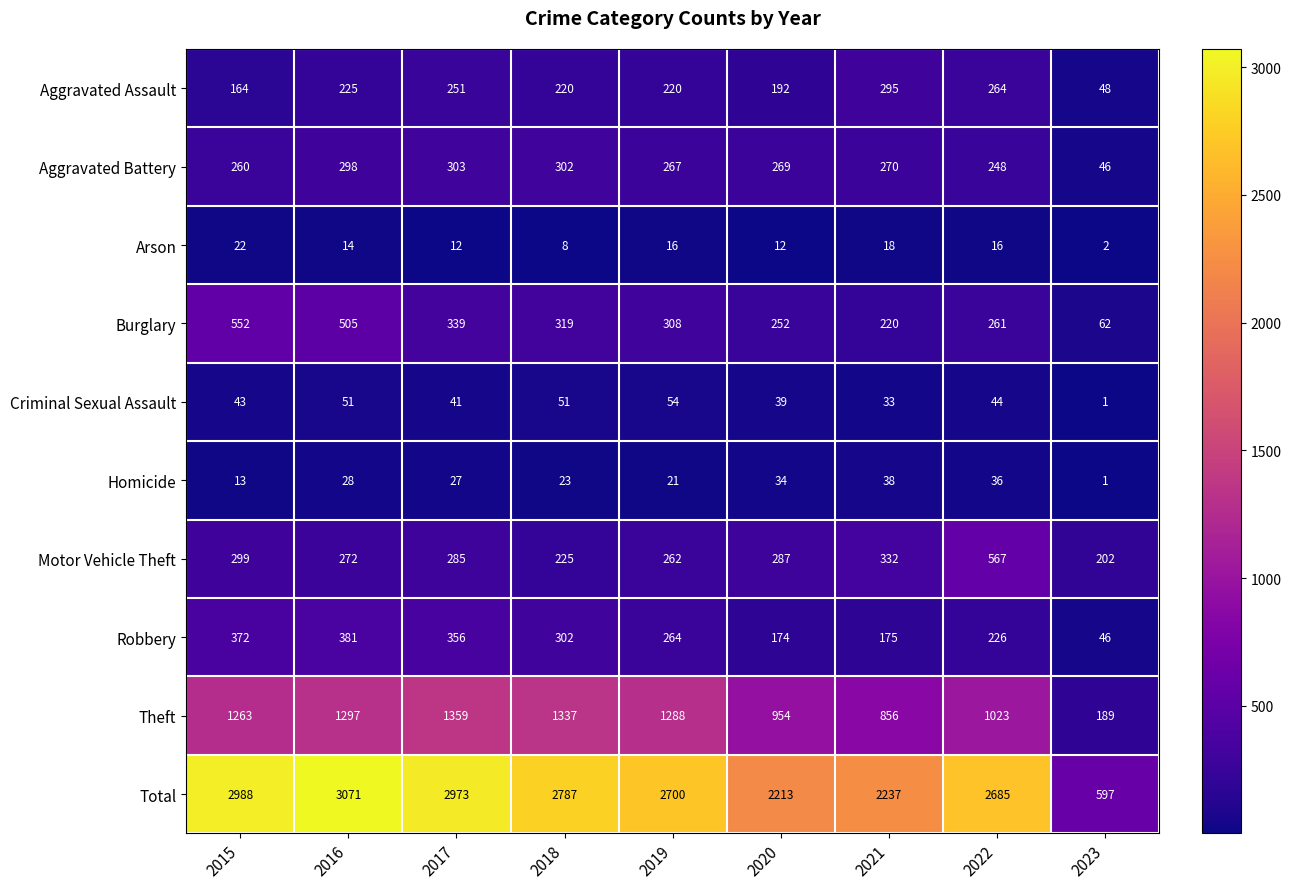

What is the approximate value of Aggravated Battery at 2017, to the nearest 5?

305